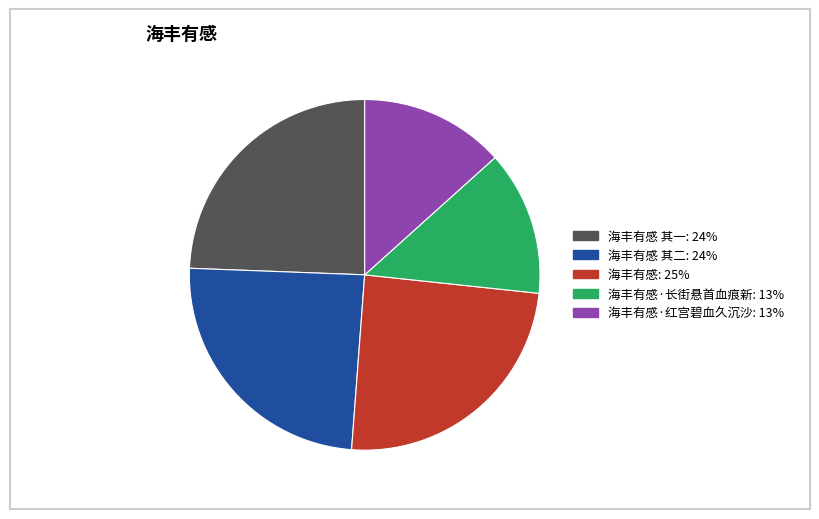

Does any single category account for the majority?

No